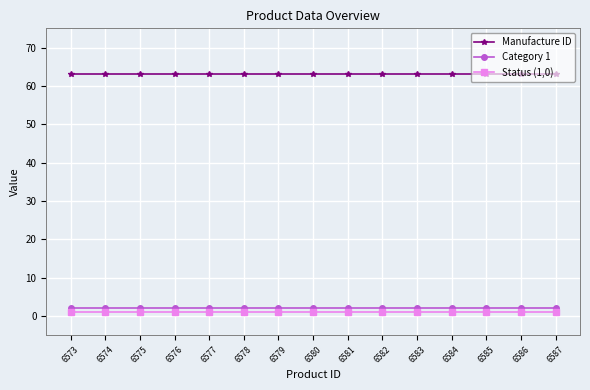

Reading left to right, list all the values displayed in this chart.

Manufacture ID: 63	63	63	63	63	63	63	63	63	63	63	63	63	63	63
Category 1: 2	2	2	2	2	2	2	2	2	2	2	2	2	2	2
Status (1,0): 1	1	1	1	1	1	1	1	1	1	1	1	1	1	1